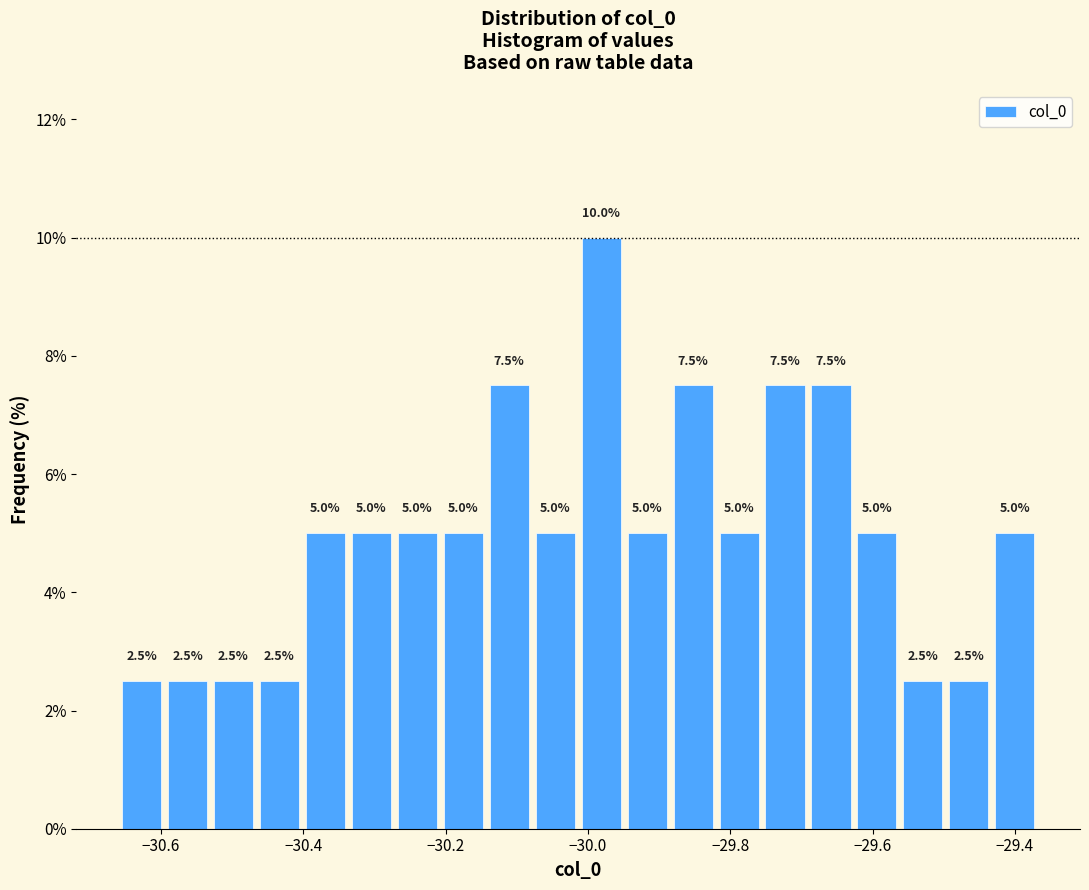

Read against the x-axis, roughly where is the centre of the tallest bar?

-29.98